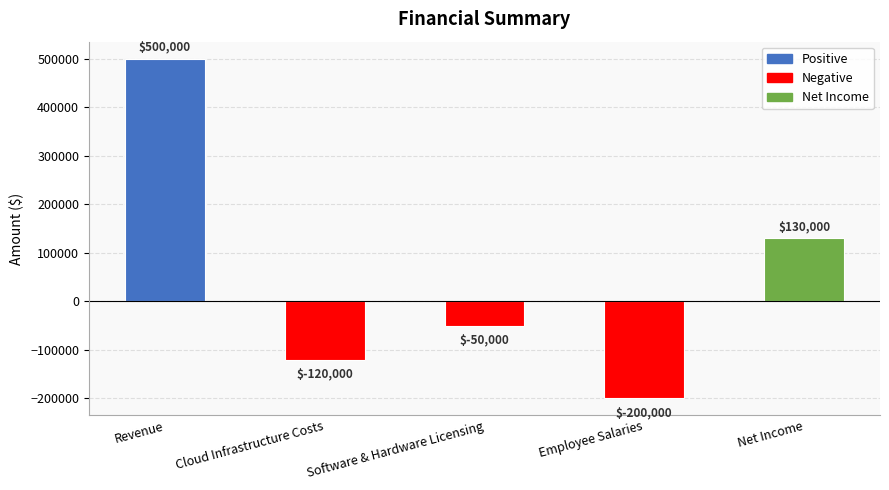

What is the difference between the maximum and minimum values?

700000